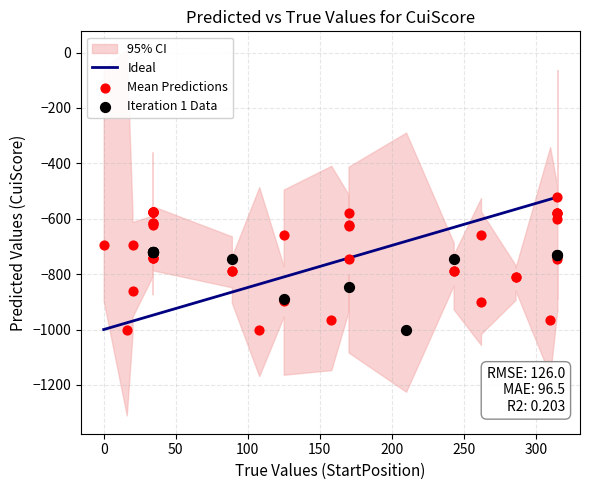

Which series has the widest spread of Y values?

Mean Predictions